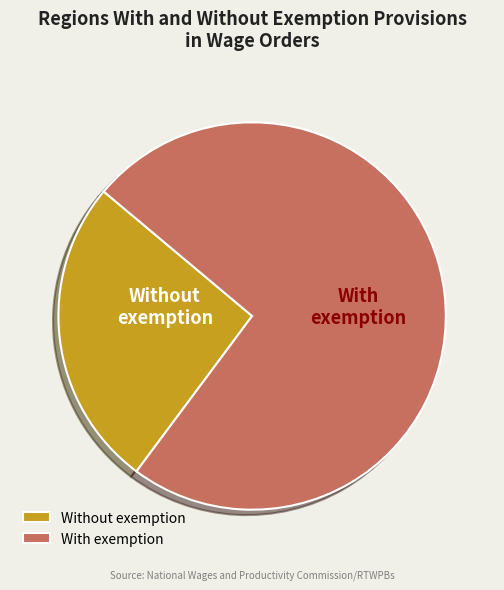

How many segments does this pie chart have?

2